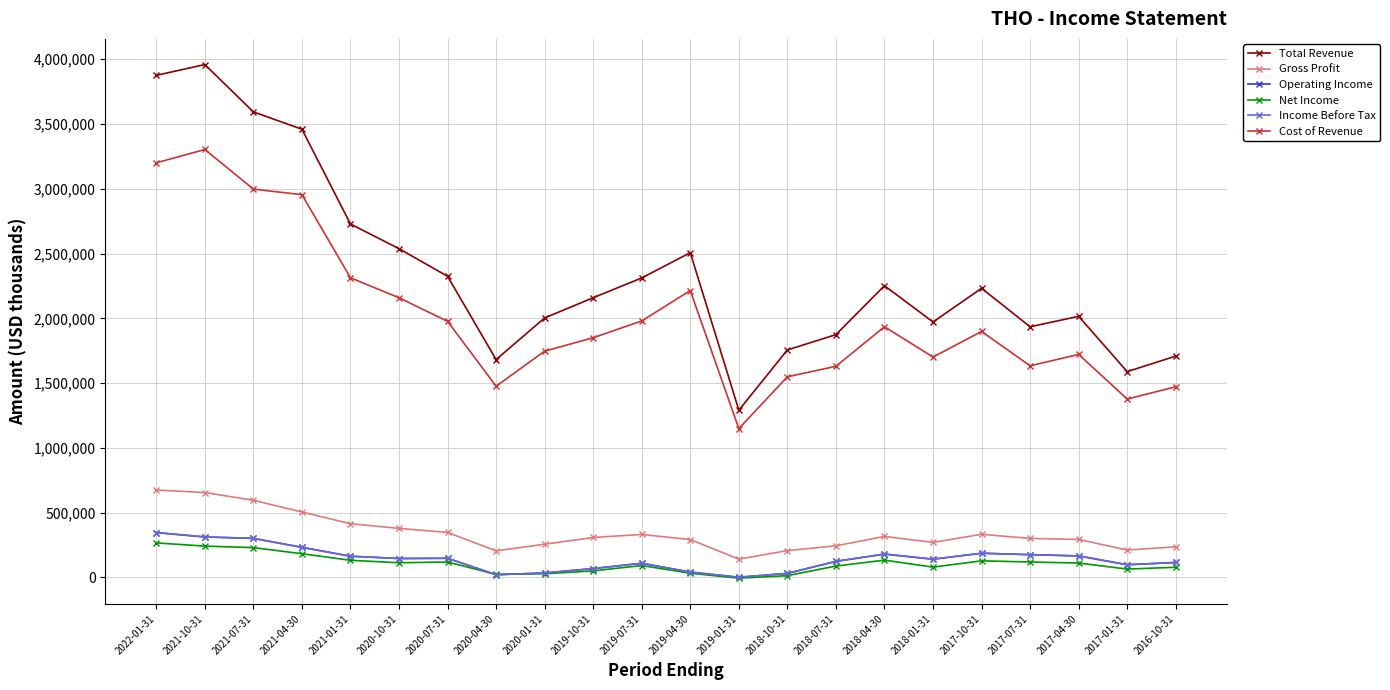

Which series has the largest total across all categories?

Total Revenue